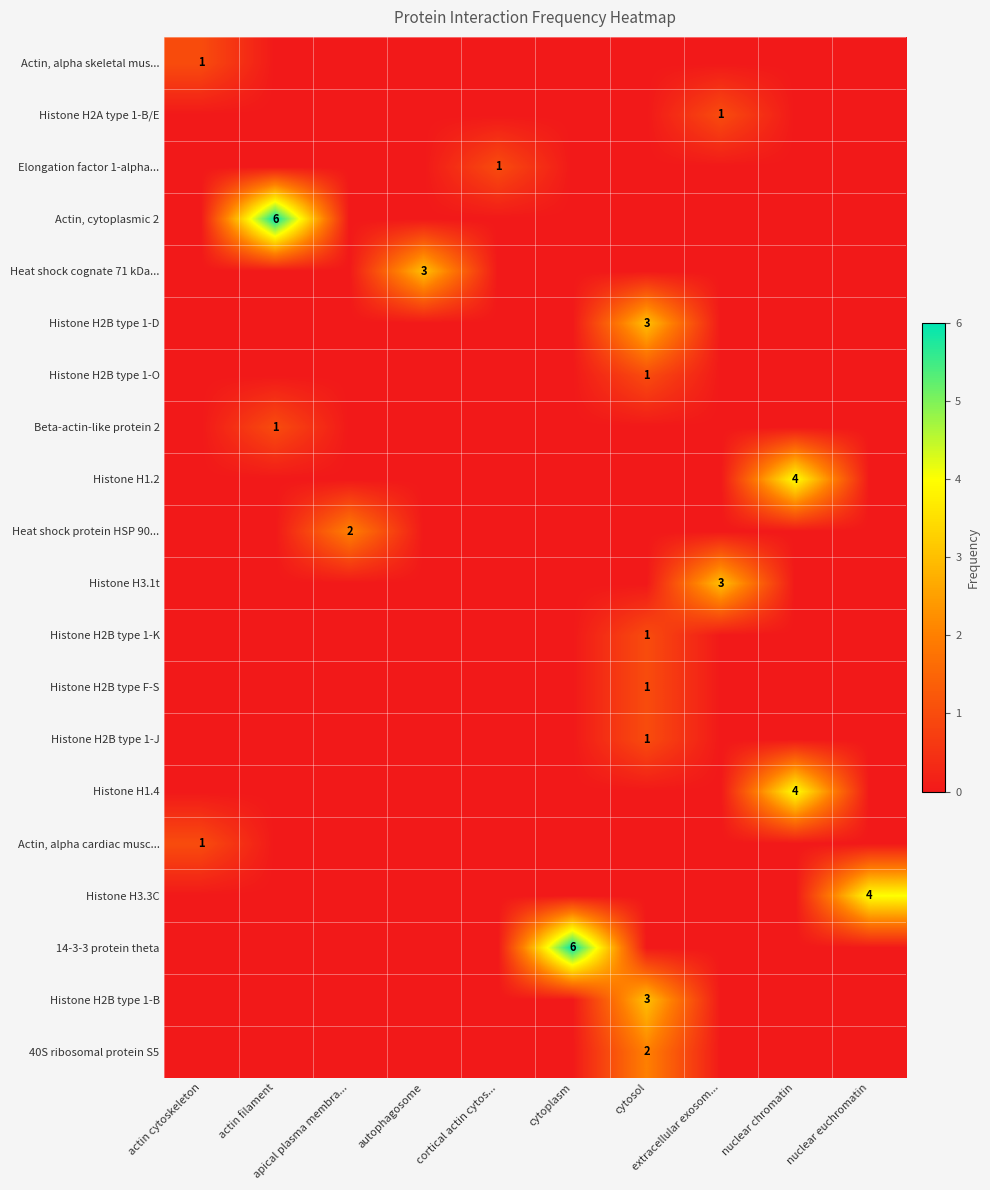

Which label corresponds to the largest value in the chart?

actin filament